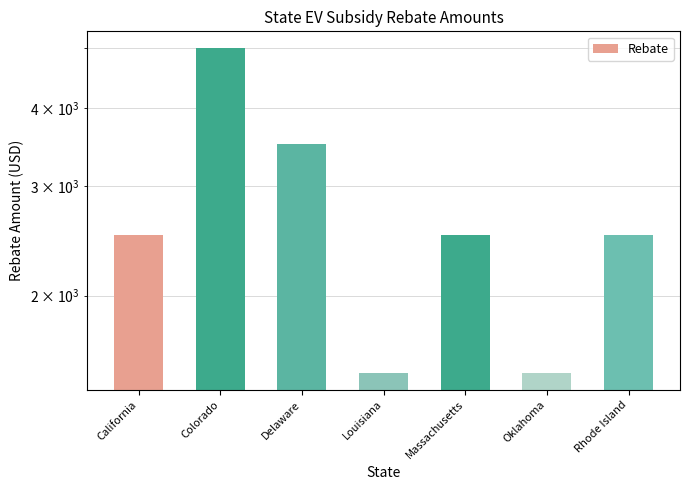

Between Massachusetts and Rhode Island, which is larger?

Massachusetts